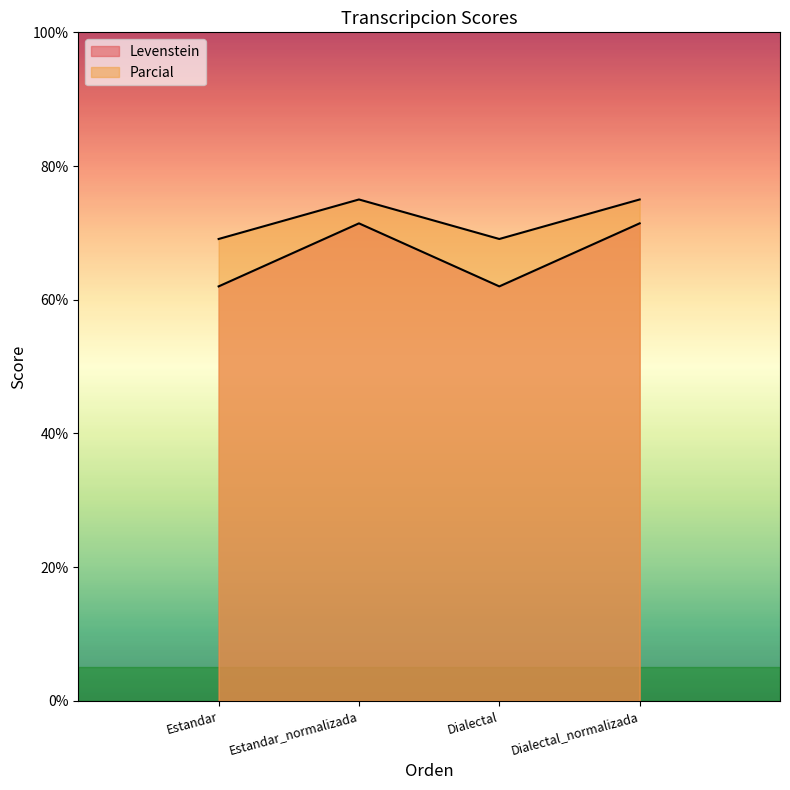

What is the value of the Levenstein point at the 1st from the left?

62.0